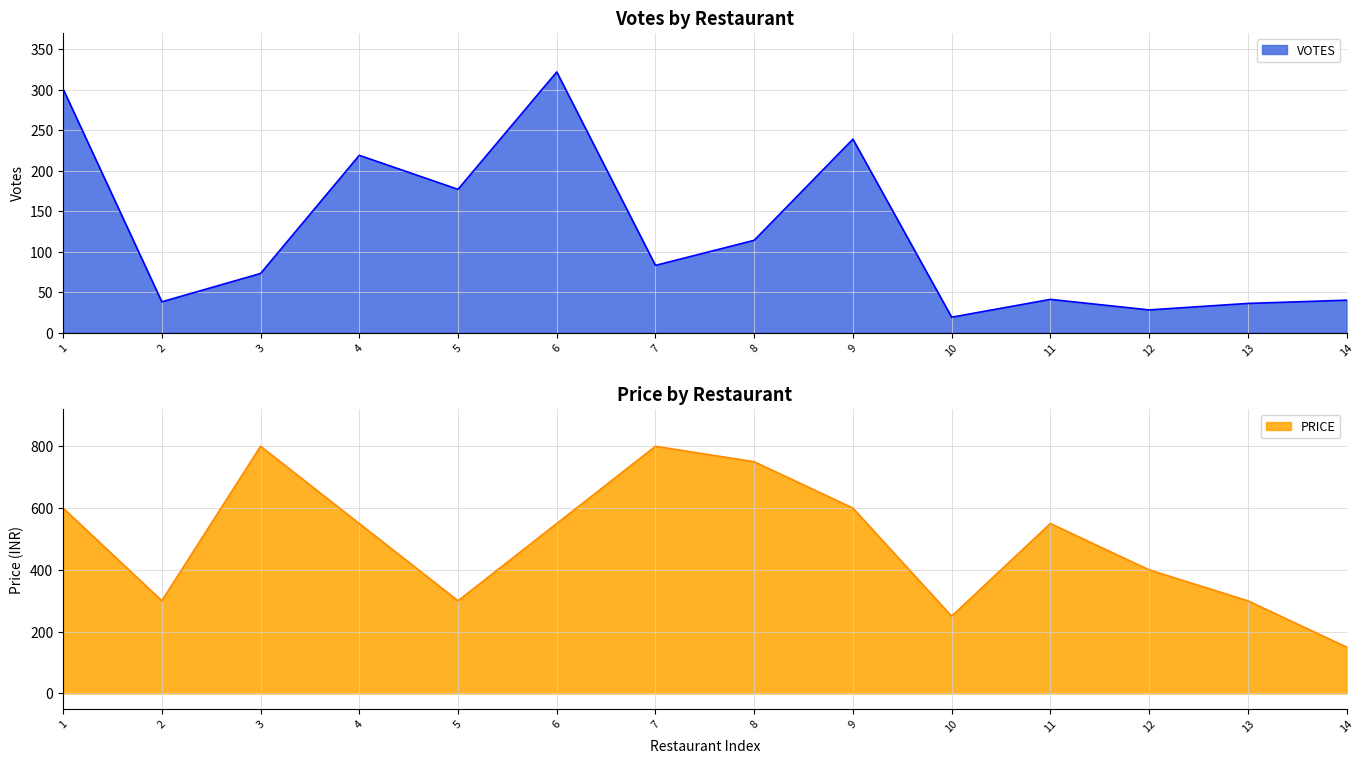

The VOTES series shows 5 at 10. True or false?

False